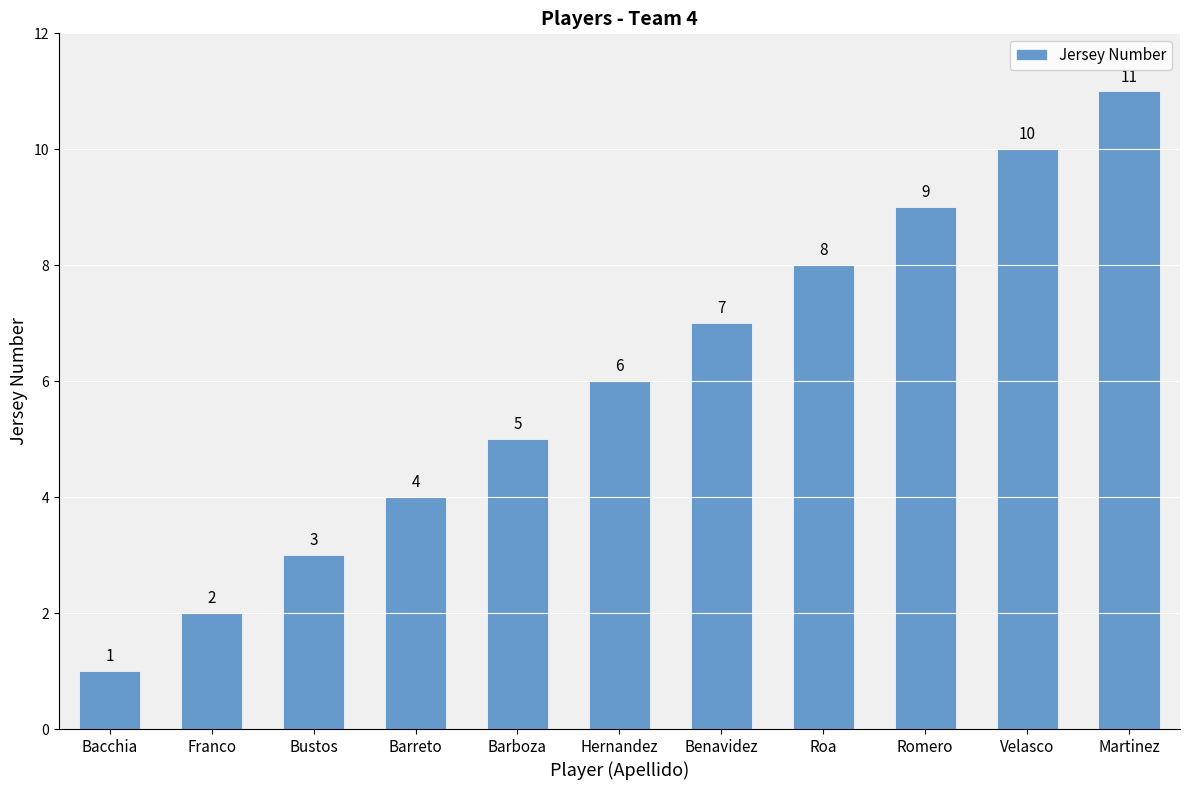

Rank the categories by value from highest to lowest.

Martinez, Velasco, Romero, Roa, Benavidez, Hernandez, Barboza, Barreto, Bustos, Franco, Bacchia